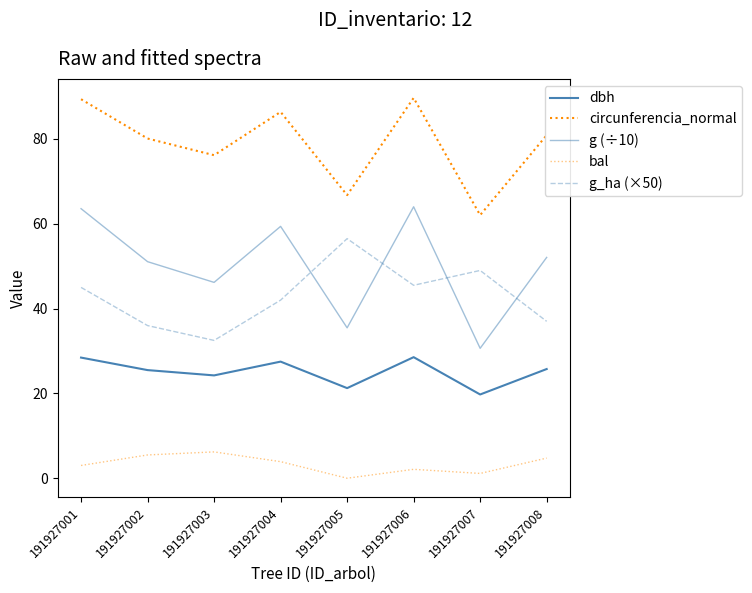

Is this an area chart (filled region under the line)?

No